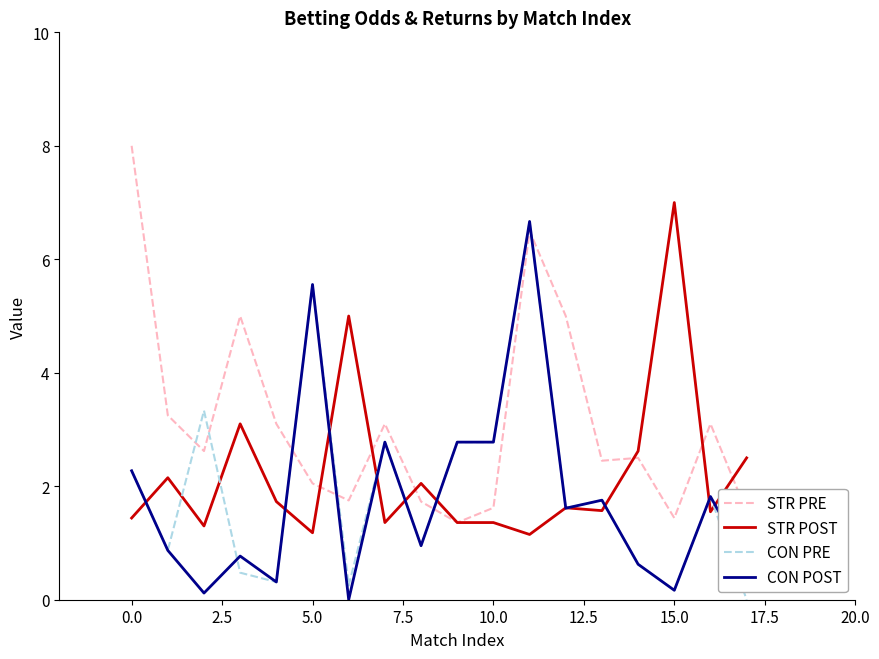

Which series has the largest total across all categories?

STR PRE